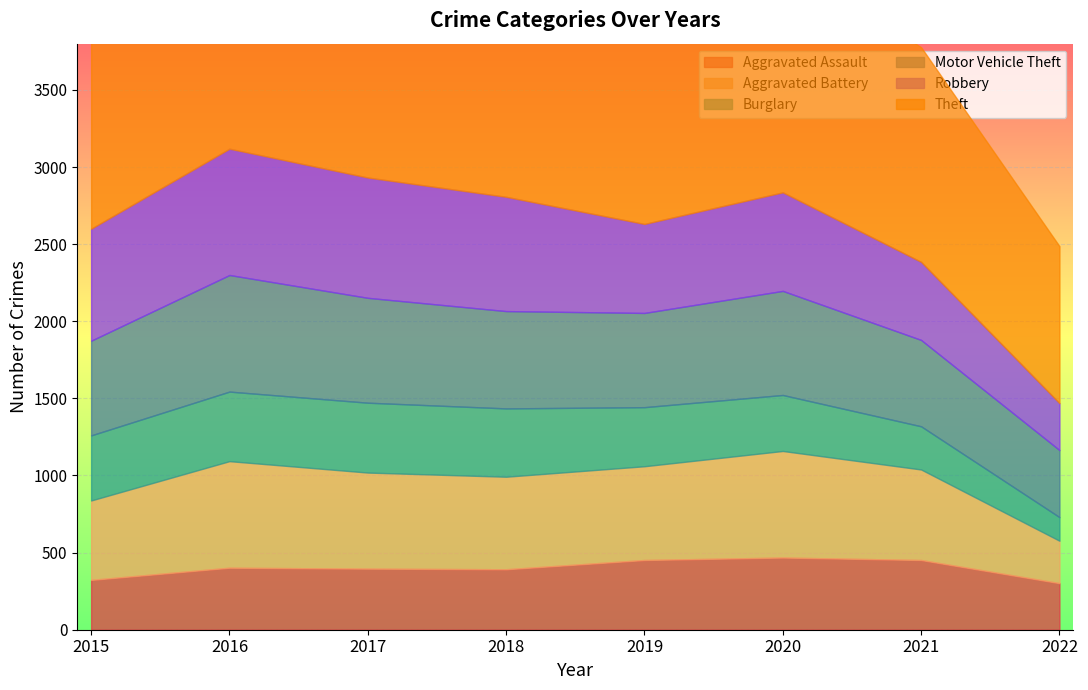

Rank the series at 2021 from highest to lowest value.

Theft, Aggravated Battery, Motor Vehicle Theft, Robbery, Aggravated Assault, Burglary